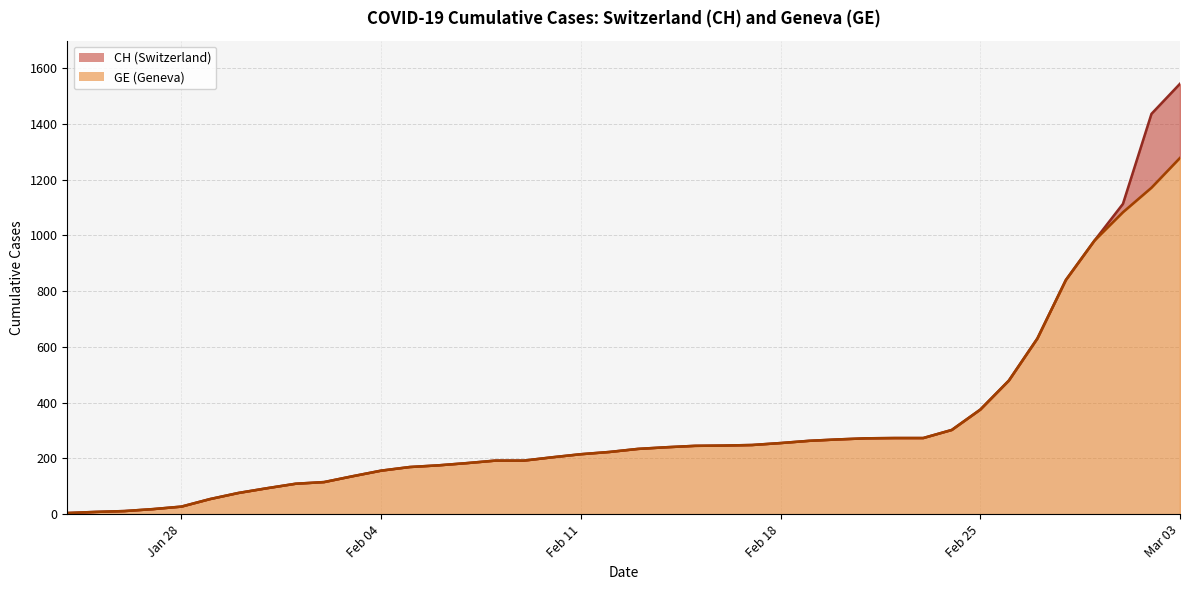

Reading left to right, list all the values displayed in this chart.

CH: 4	8	11	18	27	54	76	93	109	115	136	156	169	175	183	192	192	204	215	223	234	240	245	246	248	255	263	268	272	273	273	302	375	479	630	840	981	1113	1436	1544
GE: 4	8	11	18	27	54	76	93	109	115	136	156	169	175	183	192	192	204	215	223	234	240	245	246	248	255	263	268	272	273	273	302	375	479	630	840	981	1083	1171	1278